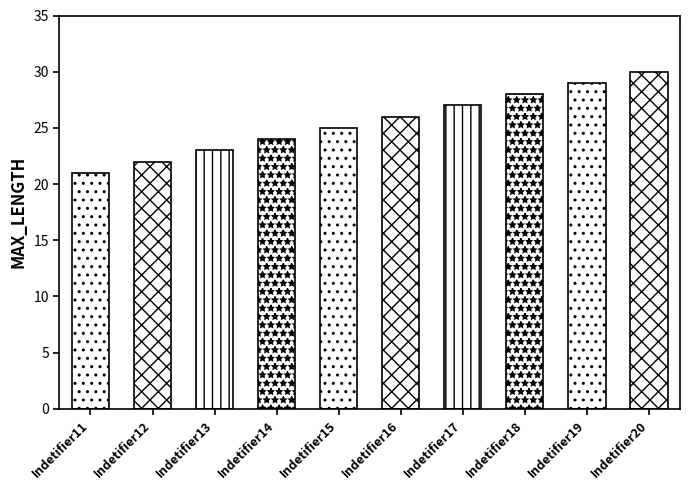

What is the approximate value at Indetifier20?

30